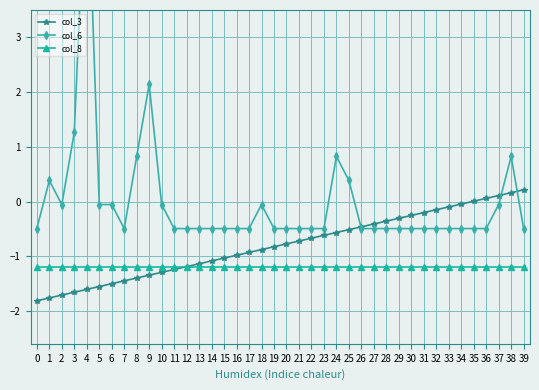

List the series in order of their overall mean, highest first.

col_6, col_3, col_8